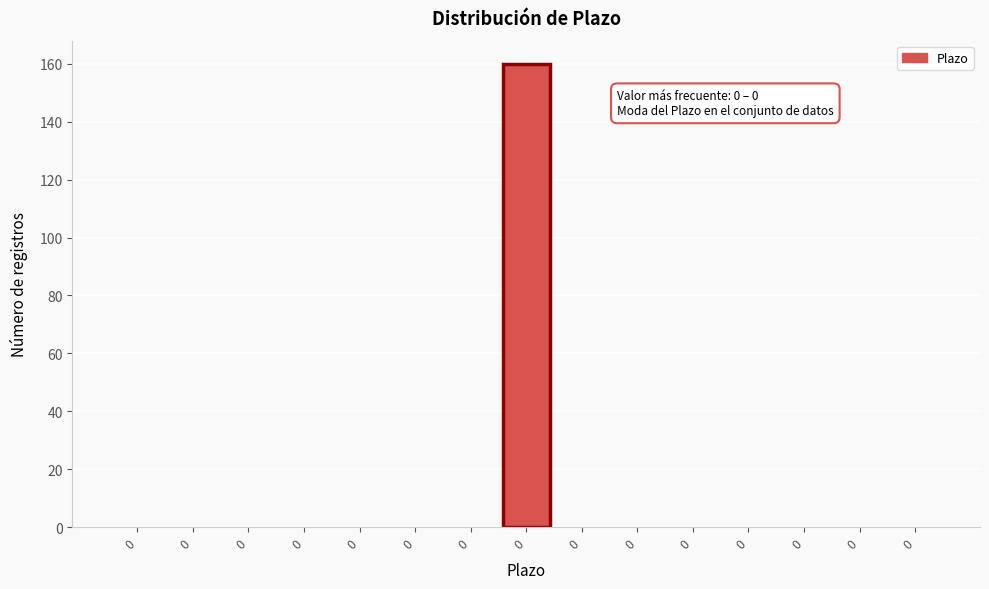

Are the bars horizontal?

No